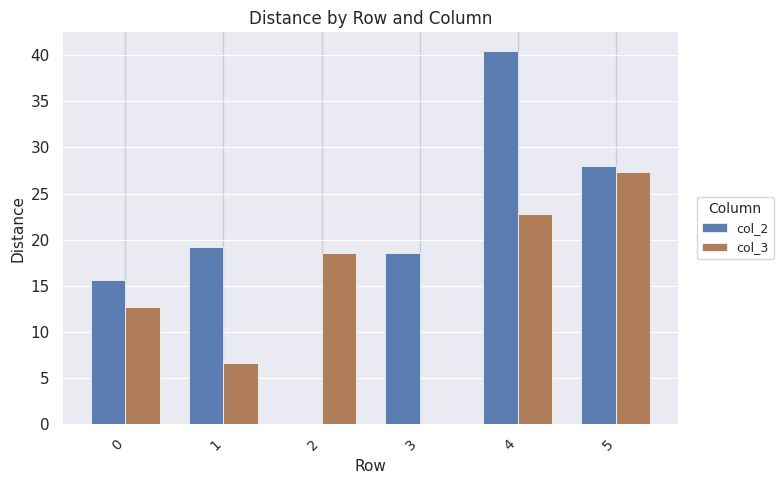

How many distinct data groups are displayed?

2